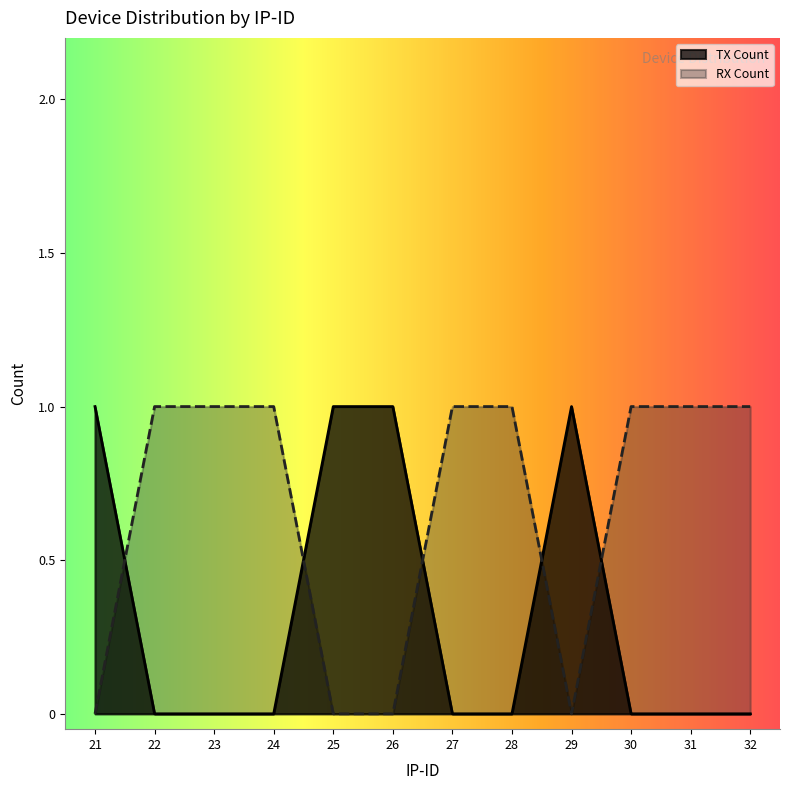

Rank the series by their maximum value, from lowest to highest.

TX Count, RX Count